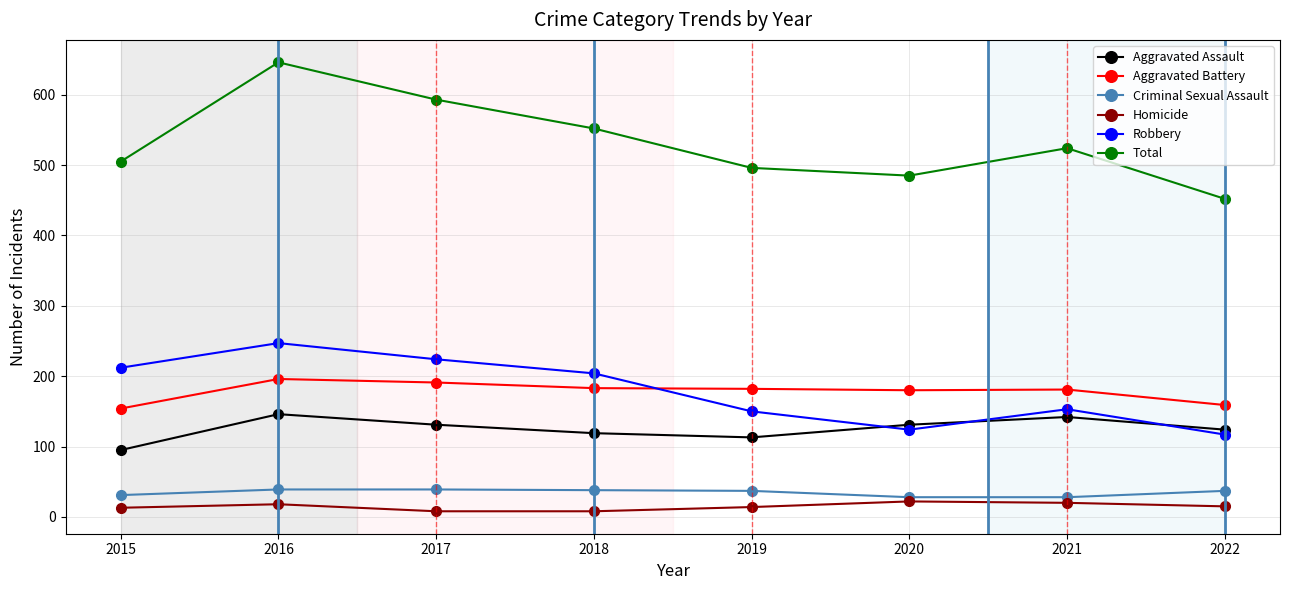

Which series has the largest range (max minus min)?

Total